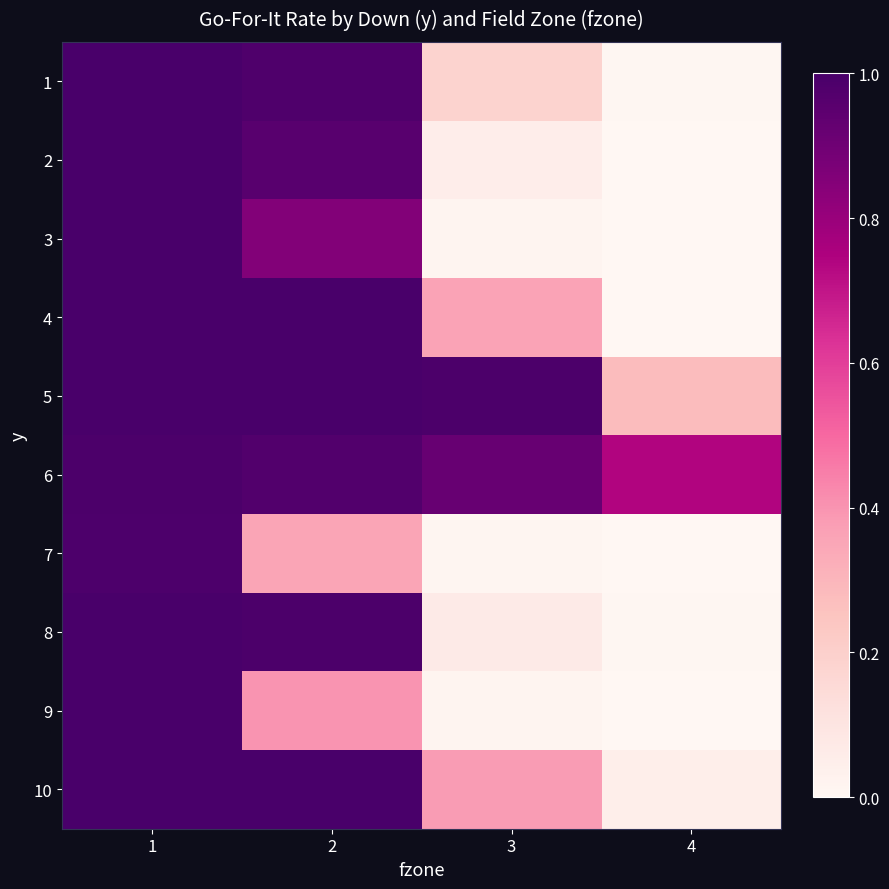

Which series has the widest spread of values?

3